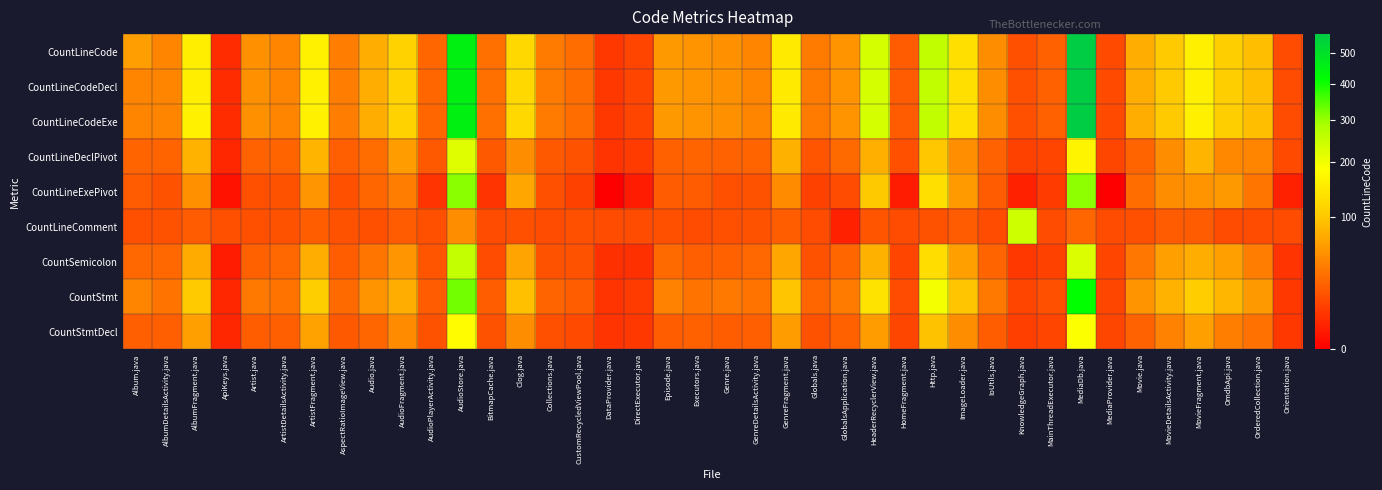

Count the number of data series in this chart.

9